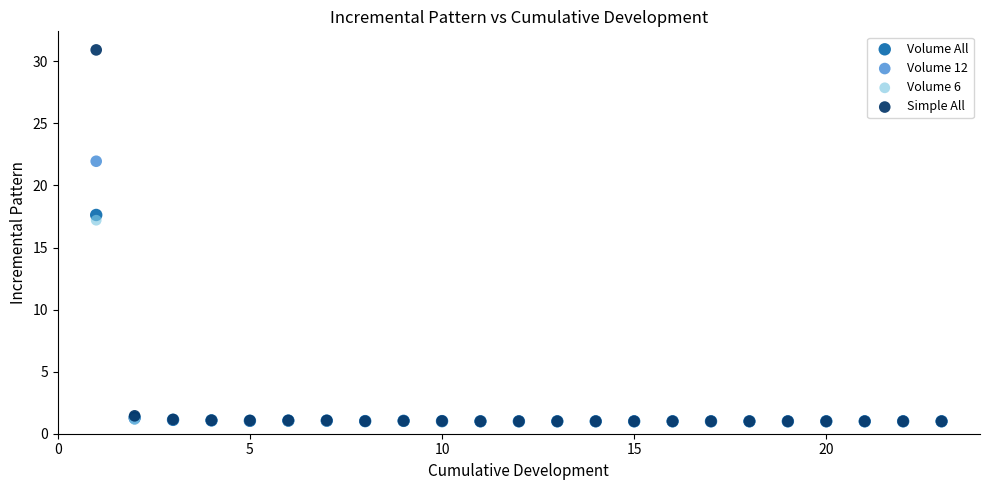

In the Simple All series, what Y value is closest to 15?

1.4